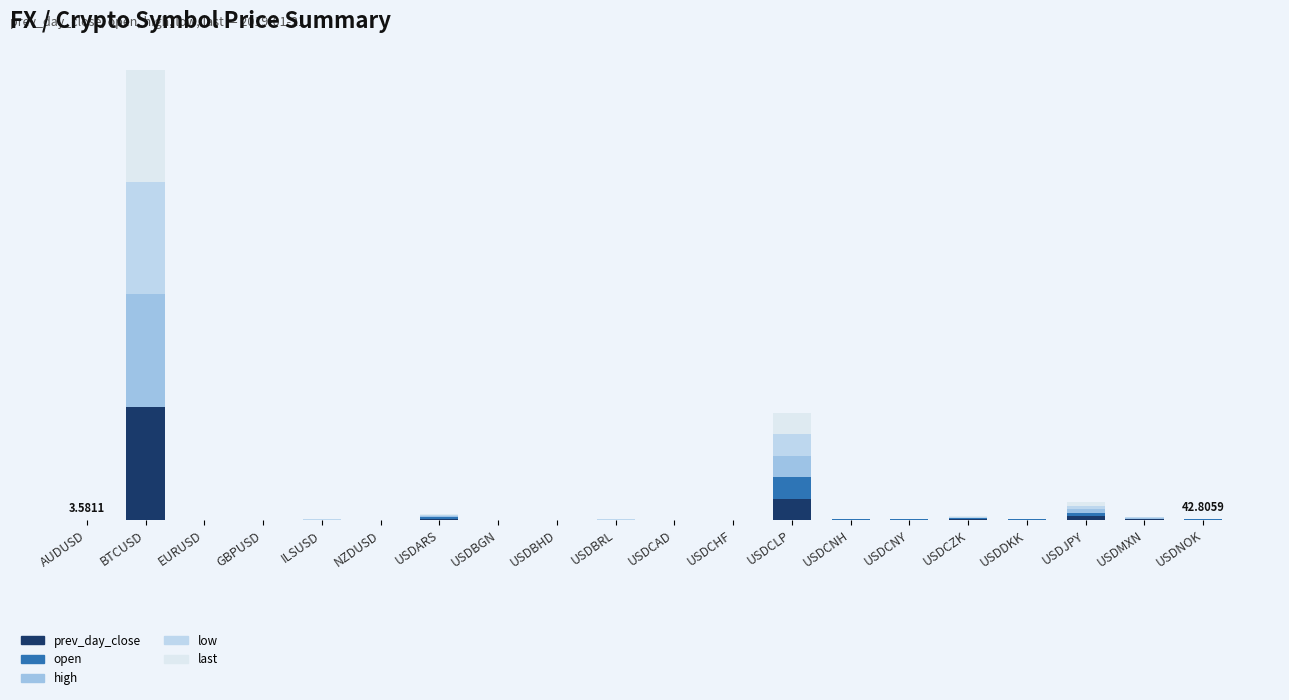

What is the sum of the last values at USDCZK and USDCAD?

23.8